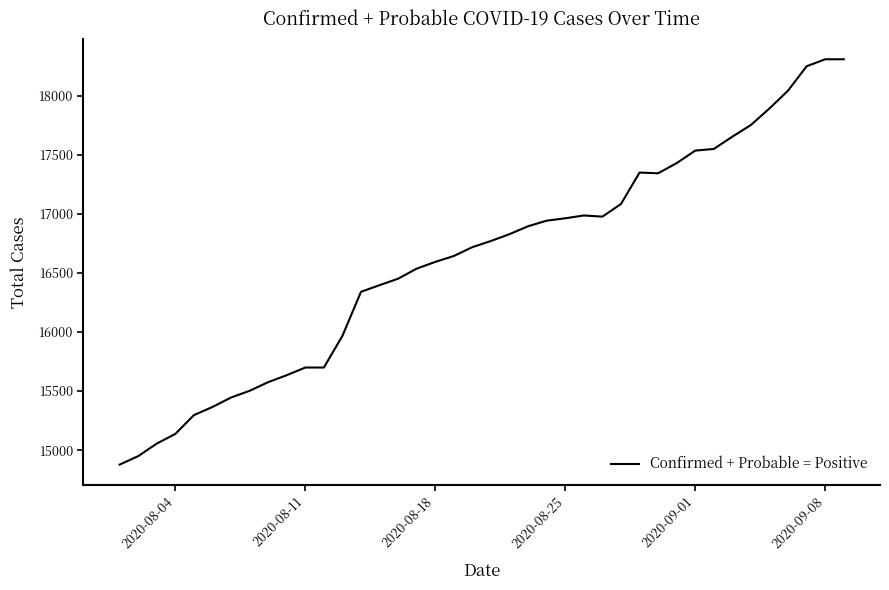

What is the smallest value displayed?

14877